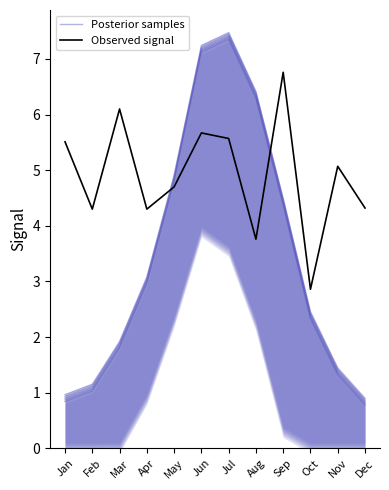

What is the average value of the Posterior samples series?

3.5